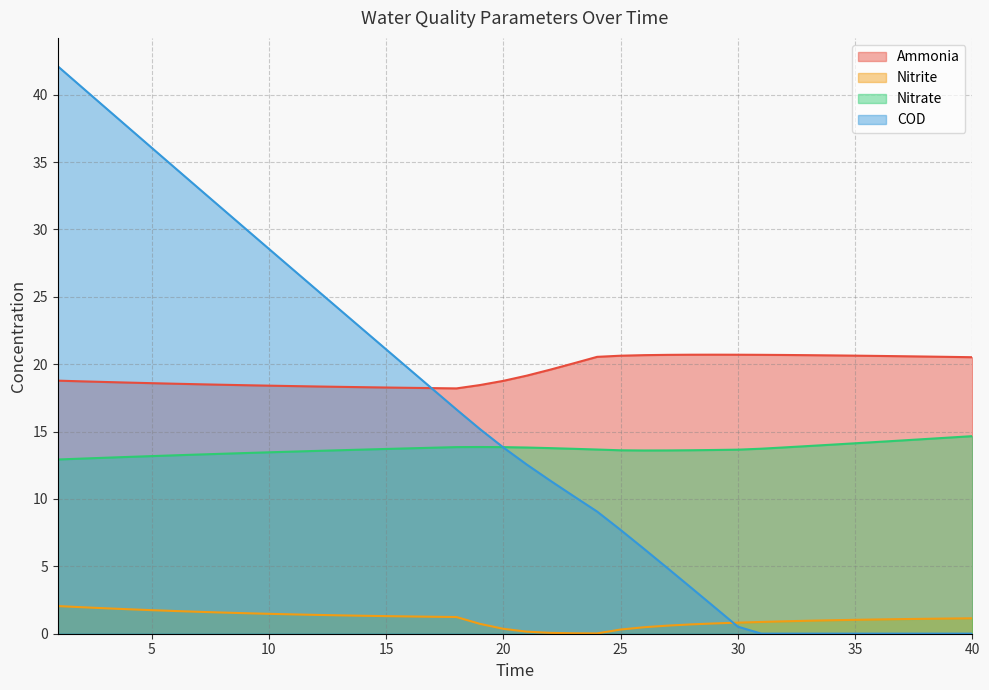

Which has a higher value, 18 or 7?

7